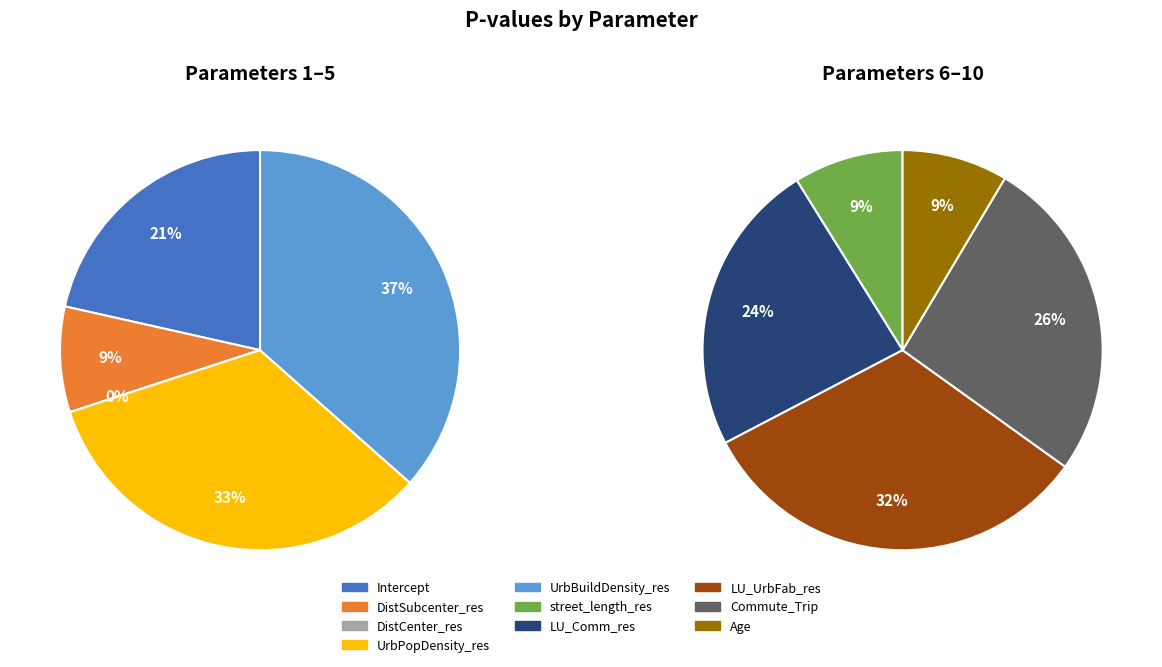

Is there any slice that represents more than half of the pie?

No